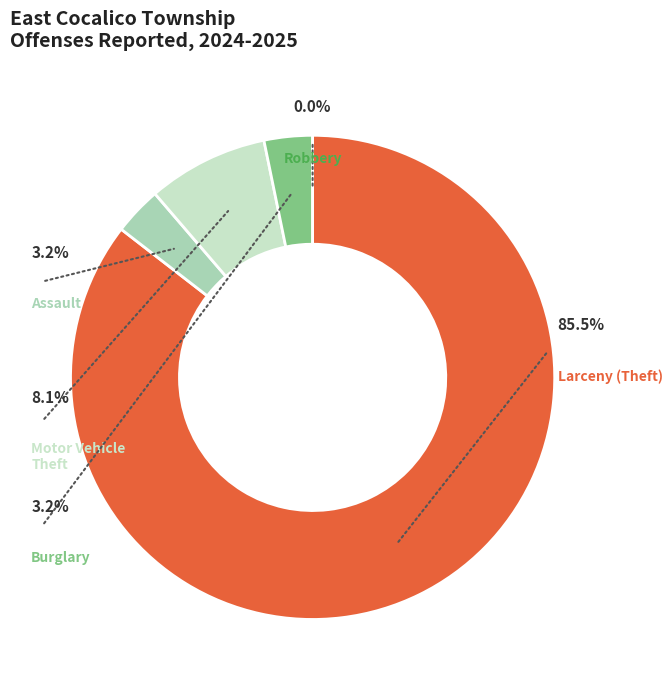

Which category has the smallest portion of the pie?

Robbery